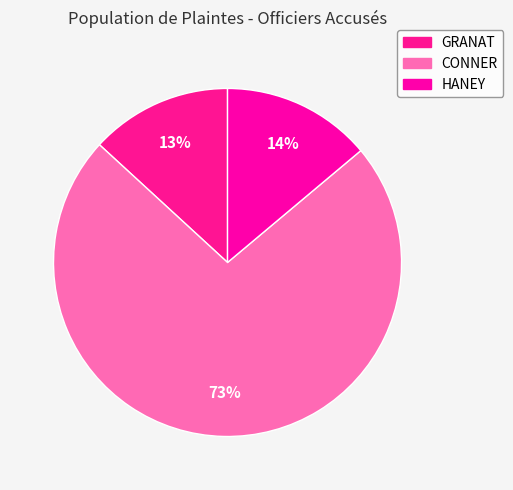

How many slices are in this pie chart?

3